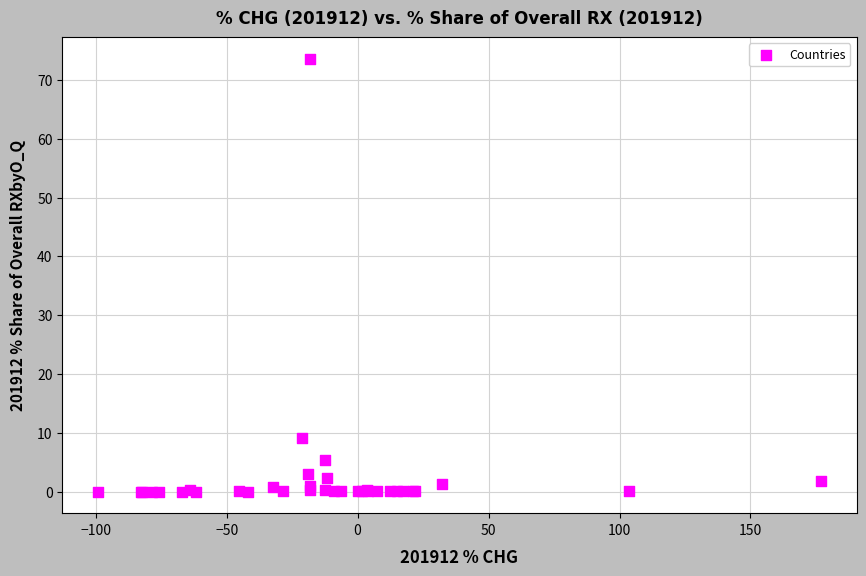

What Y value in the scatter plot is closest to 36?

9.2